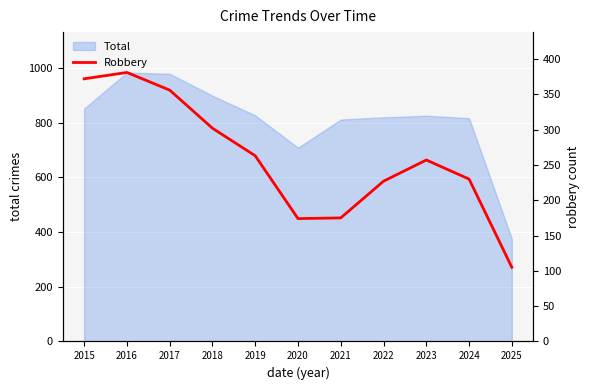

At which label is Total closest to 679?

2020